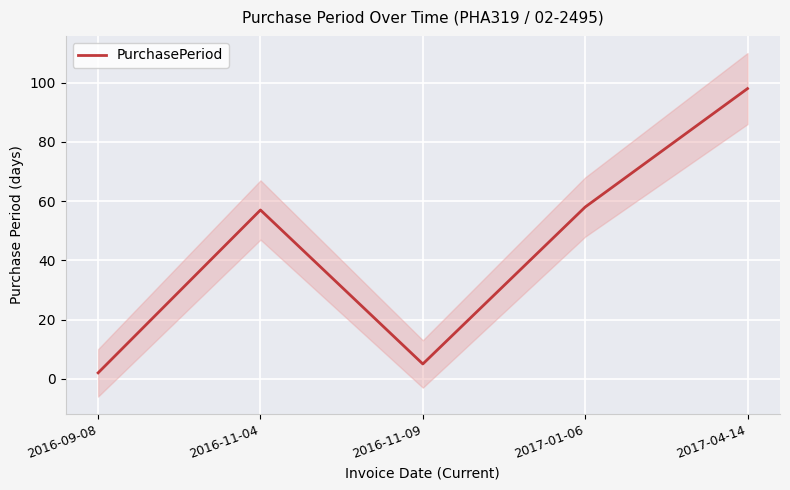

List the labels in order of value, largest first.

2017-04-14, 2017-01-06, 2016-11-04, 2016-11-09, 2016-09-08